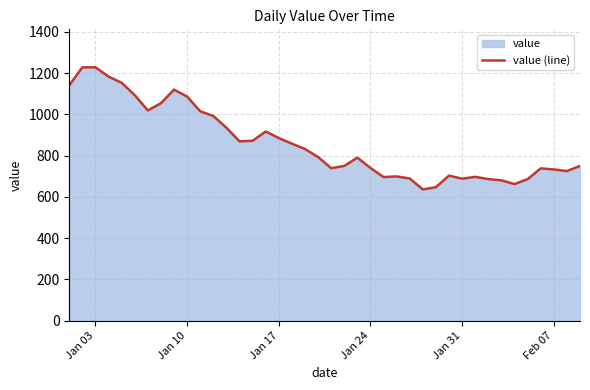

What is the difference between the maximum and minimum values?

592